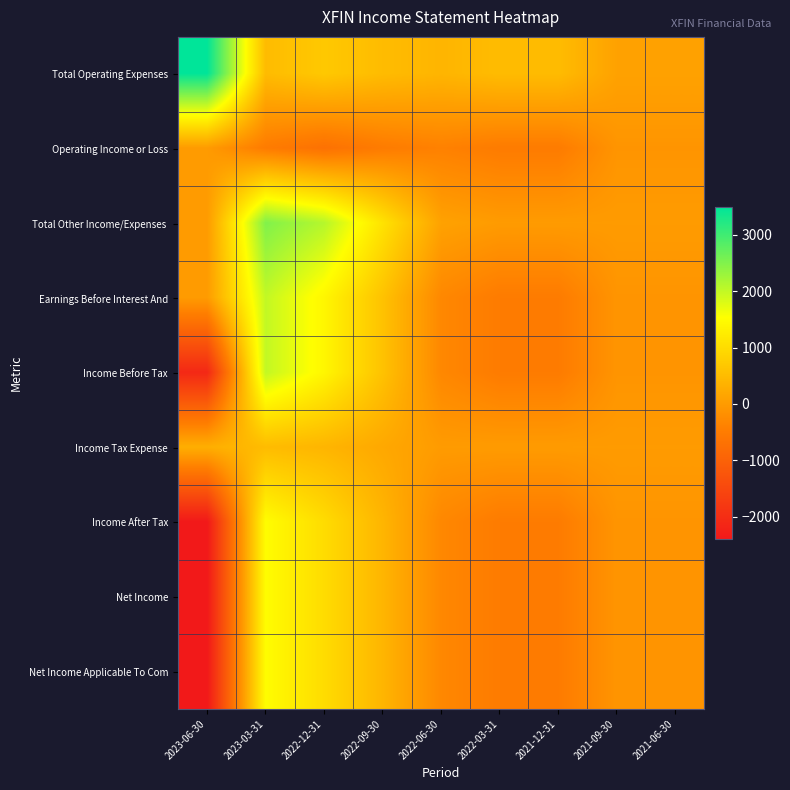

Count the number of categories in the chart.

9